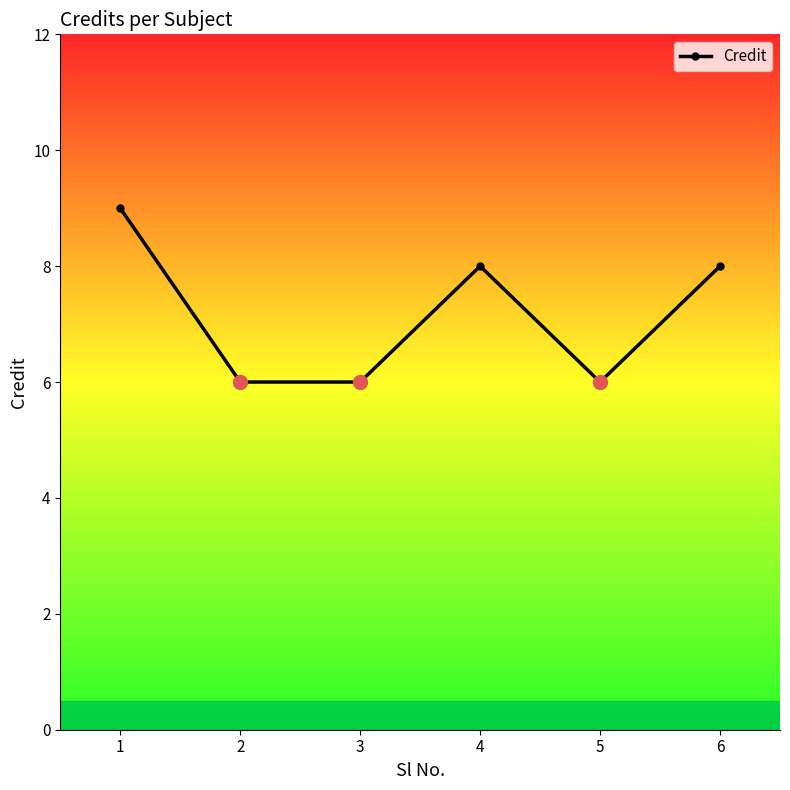

At which category does the data reach its first local peak?

4